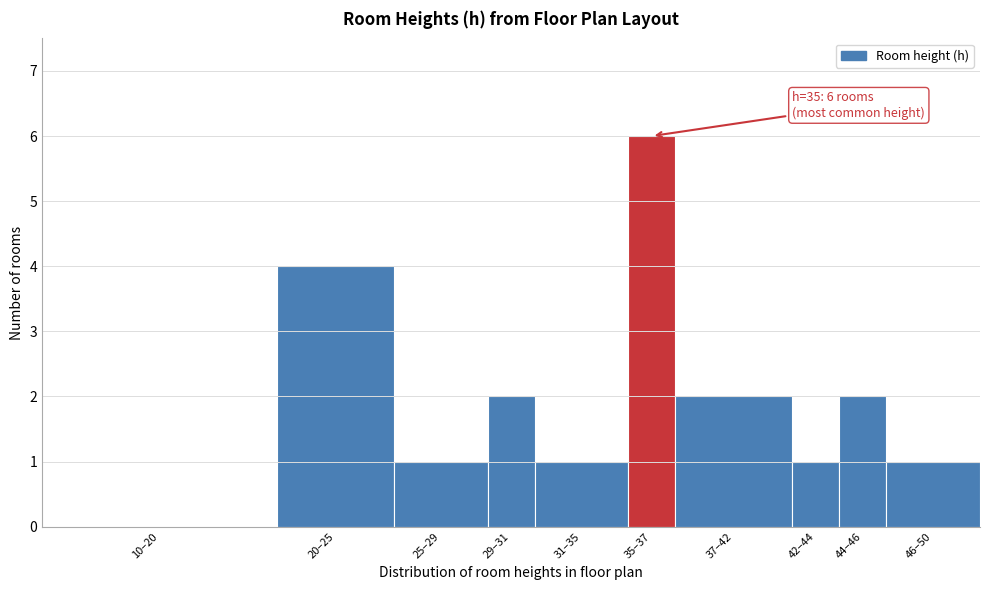

Reading left to right, transcribe all the data shown in this chart.

10–20=0	20–25=4	25–29=1	29–31=2	31–35=1	35–37=6	37–42=2	42–44=1	44–46=2	46–50=1